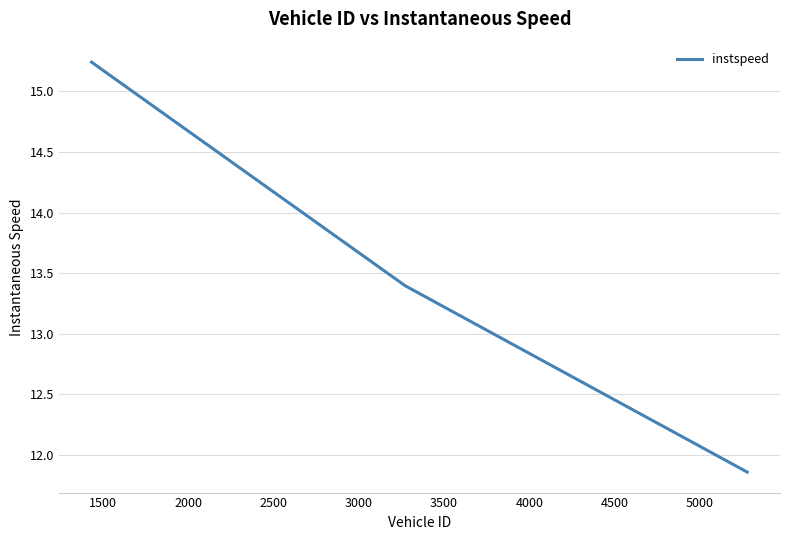

What is the difference between the maximum and minimum values?

3.4